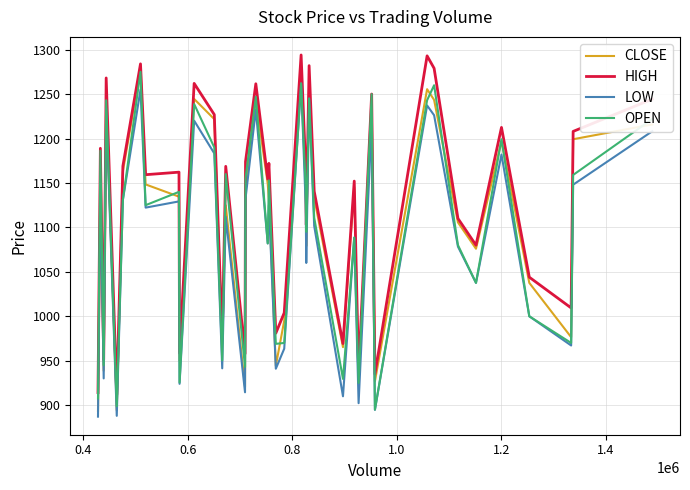

True or false: LOW and HIGH cross at least once.

False